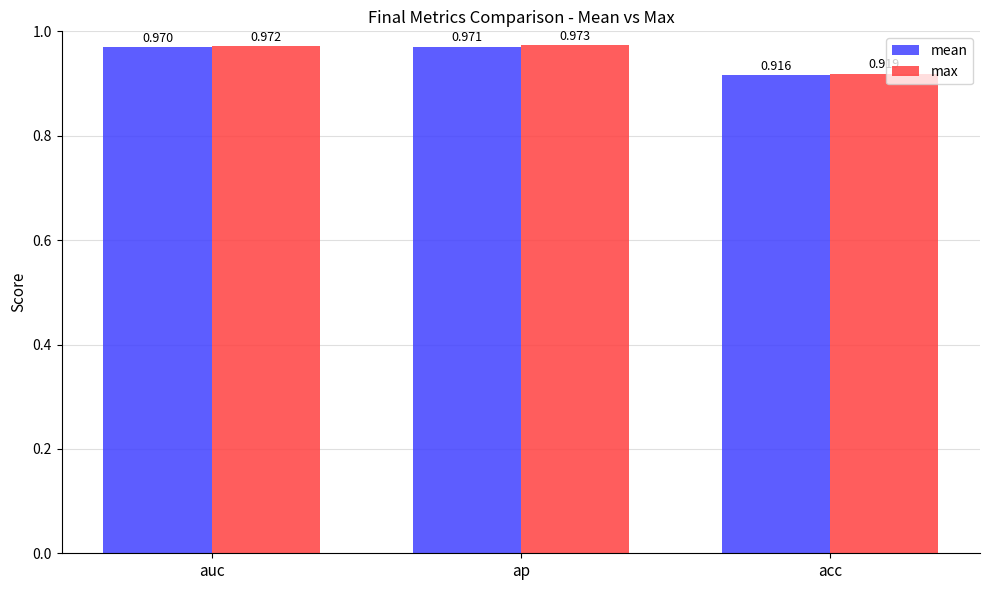

At how many categories does at least one series exceed 0?

3